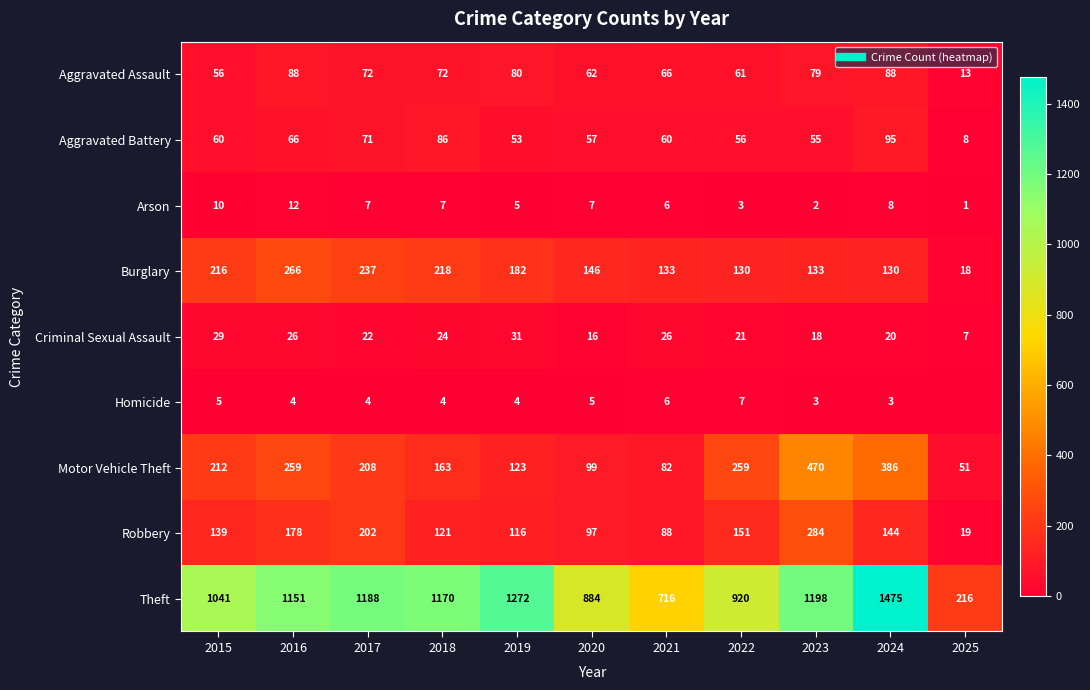

True or false: Criminal Sexual Assault has a value of 26 at 2016.

True